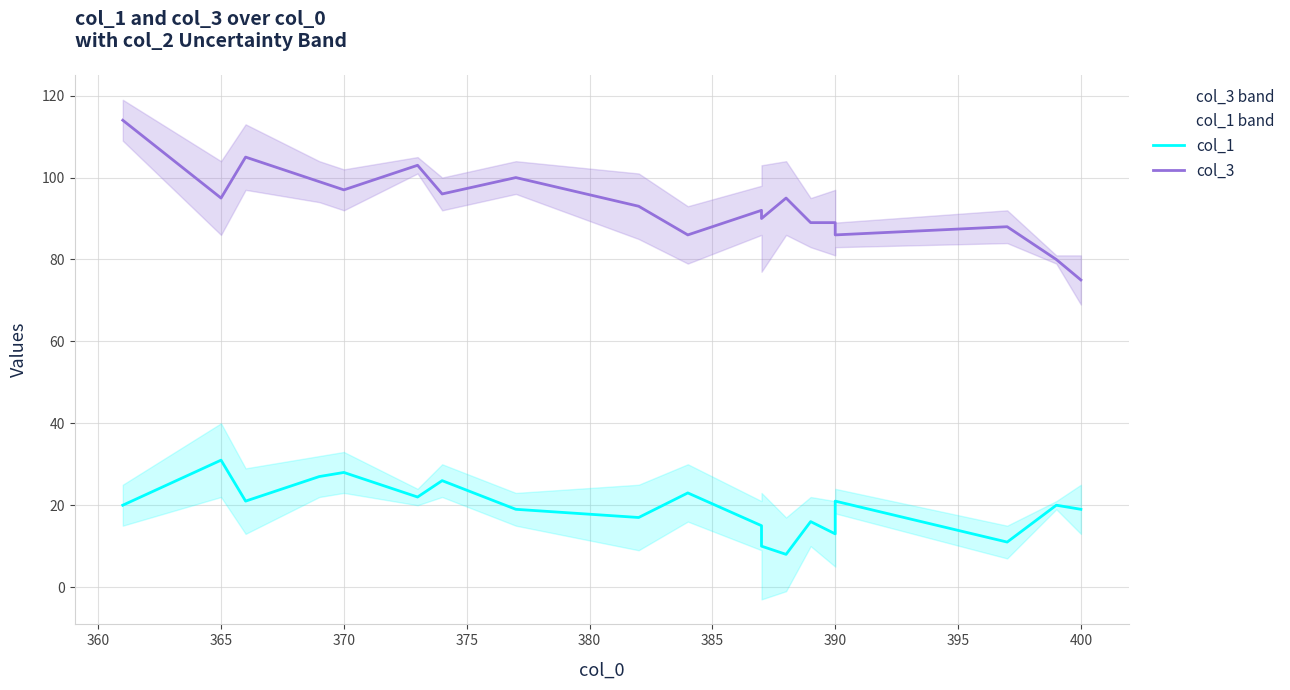

How many data points in col_3 are less than 93?

9